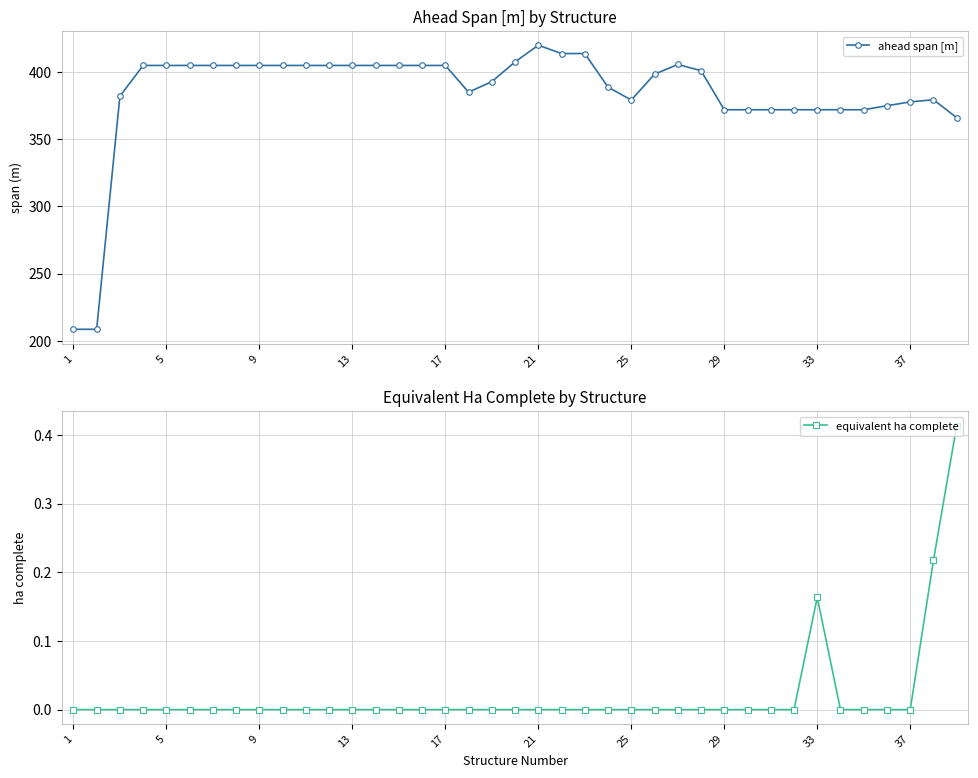

At how many categories does at least one series exceed 62?

39